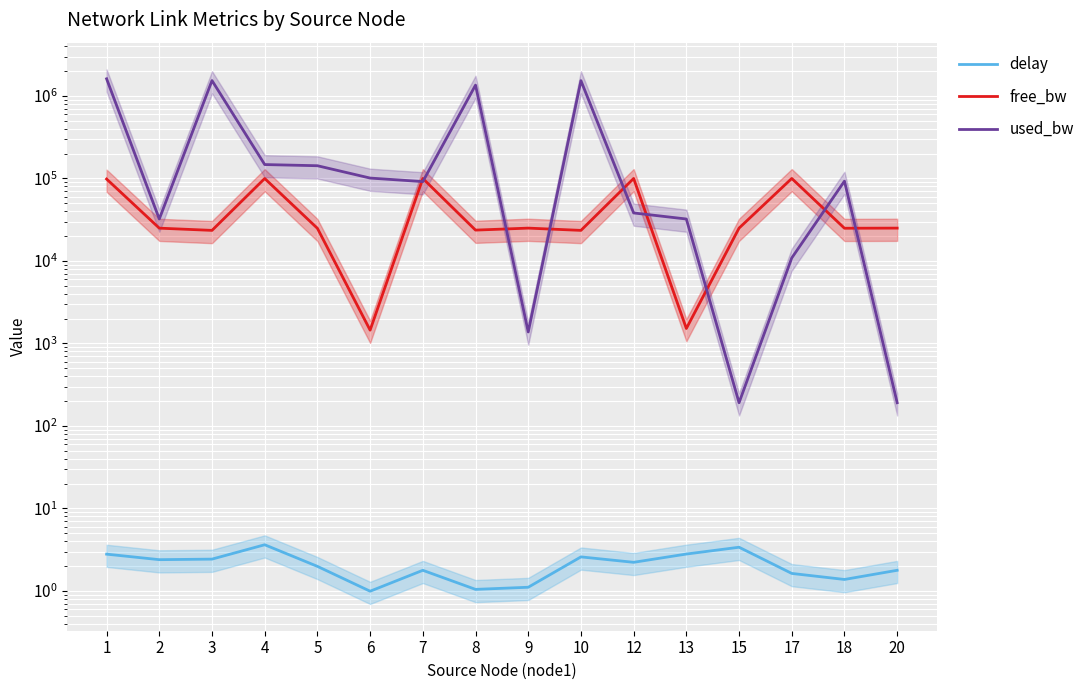

What is the sum of the free_bw values at 6 and 2?

26416.7